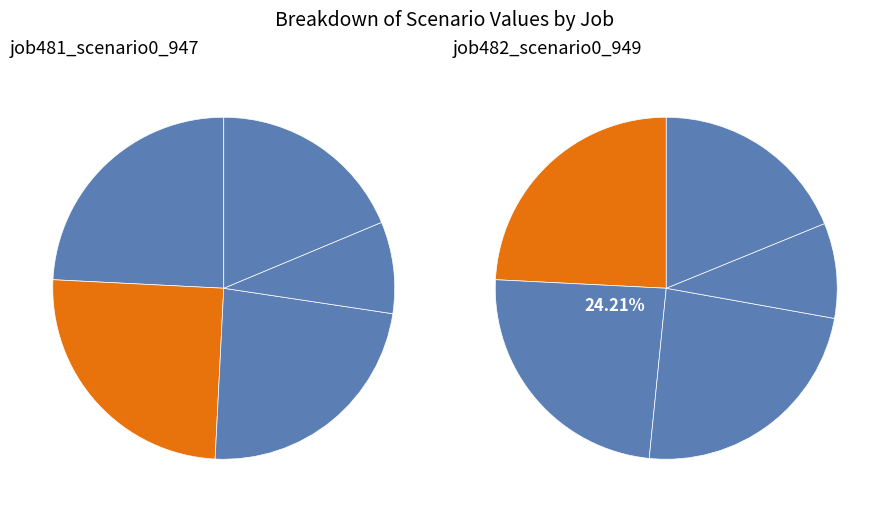

How many segments does this pie chart have?

5